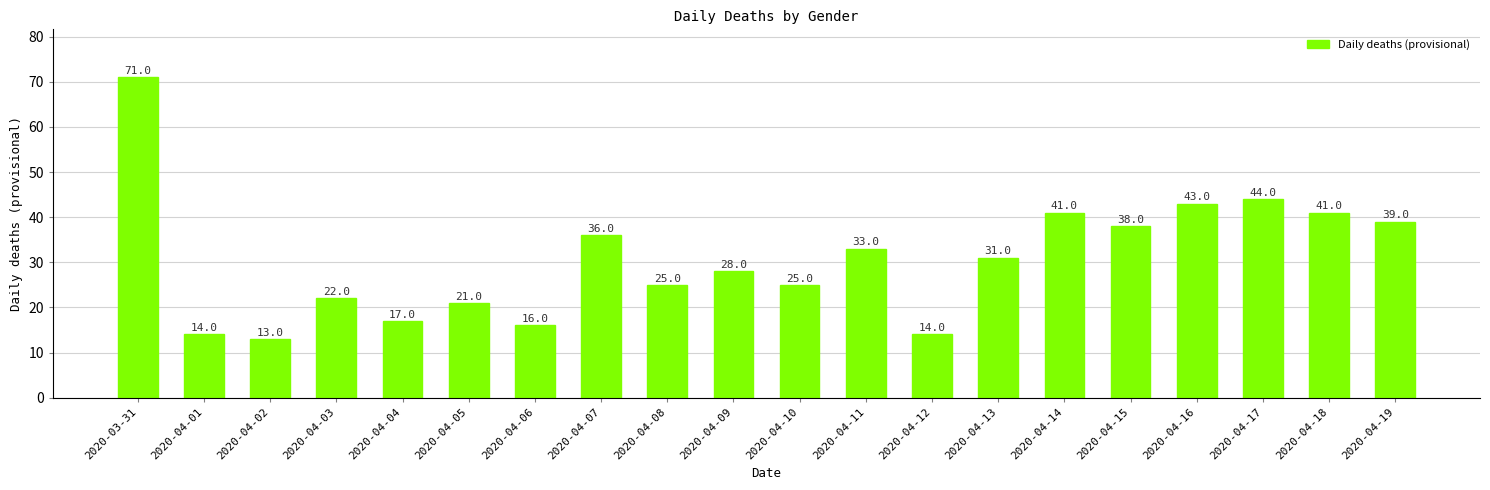

What is the minimum value shown in the chart?

13